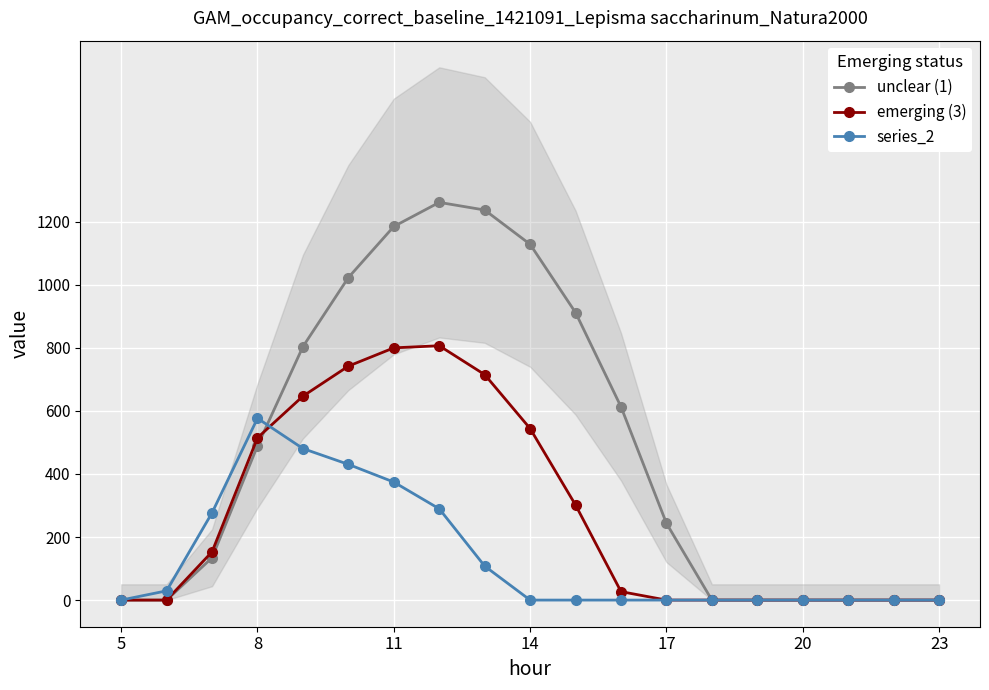

What is the highest value of the emerging (3) series?

806.9